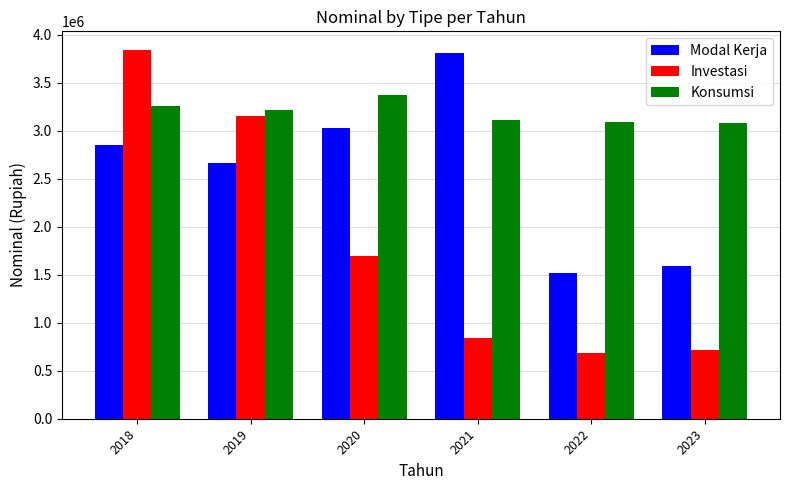

What is the difference between the highest and lowest values at 2023?

2365123.5